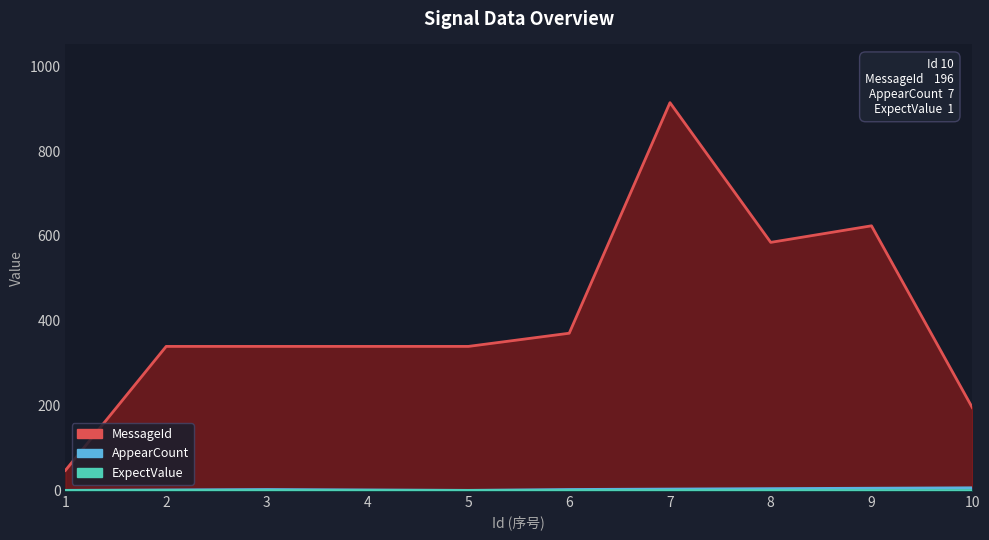

True or false: ExpectValue and MessageId cross at least once.

False